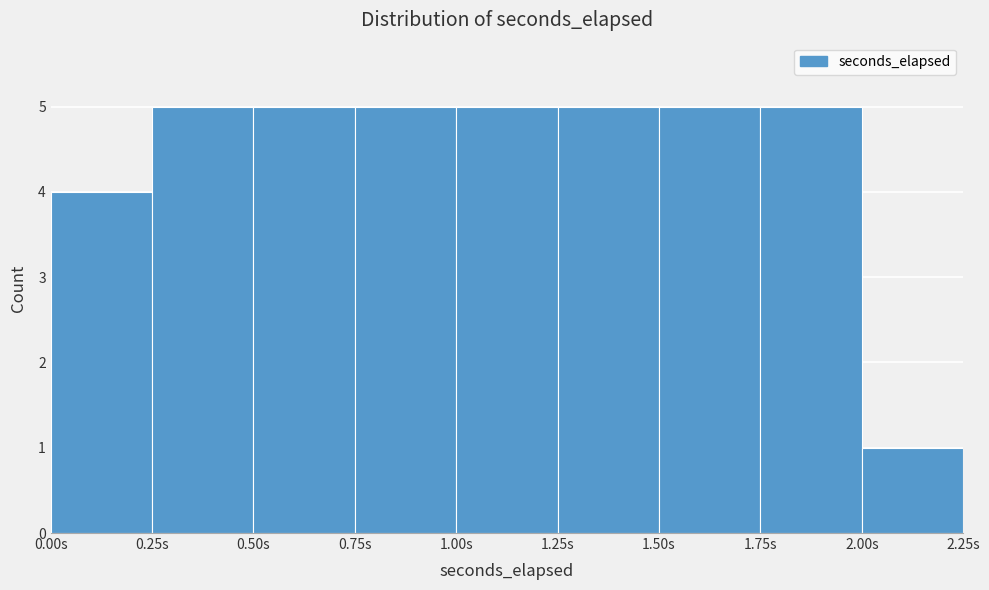

How tall is the bar that spans 1.75 to 2.00 on the x-axis? The values are not printed on the chart, so give them approximately, as read against the axis.

5